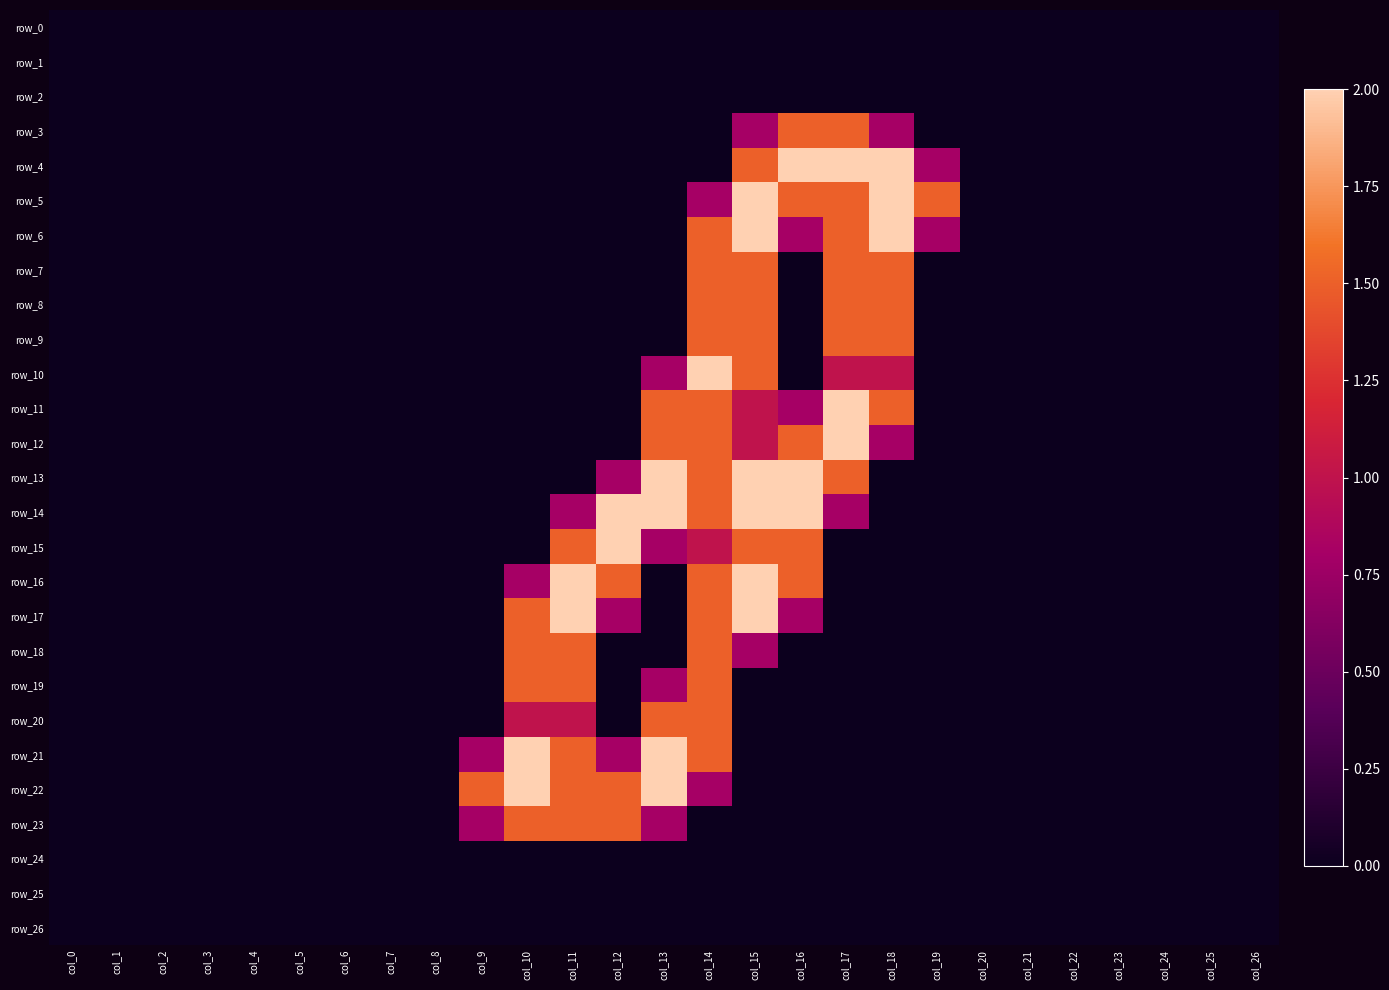

Is it true that row_15 equals 0.8 at col_13?

True